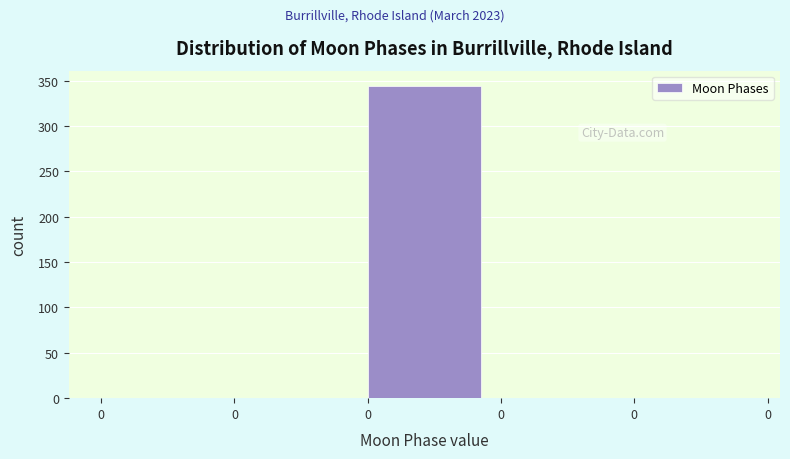

Count the number of values greater than 0.

1